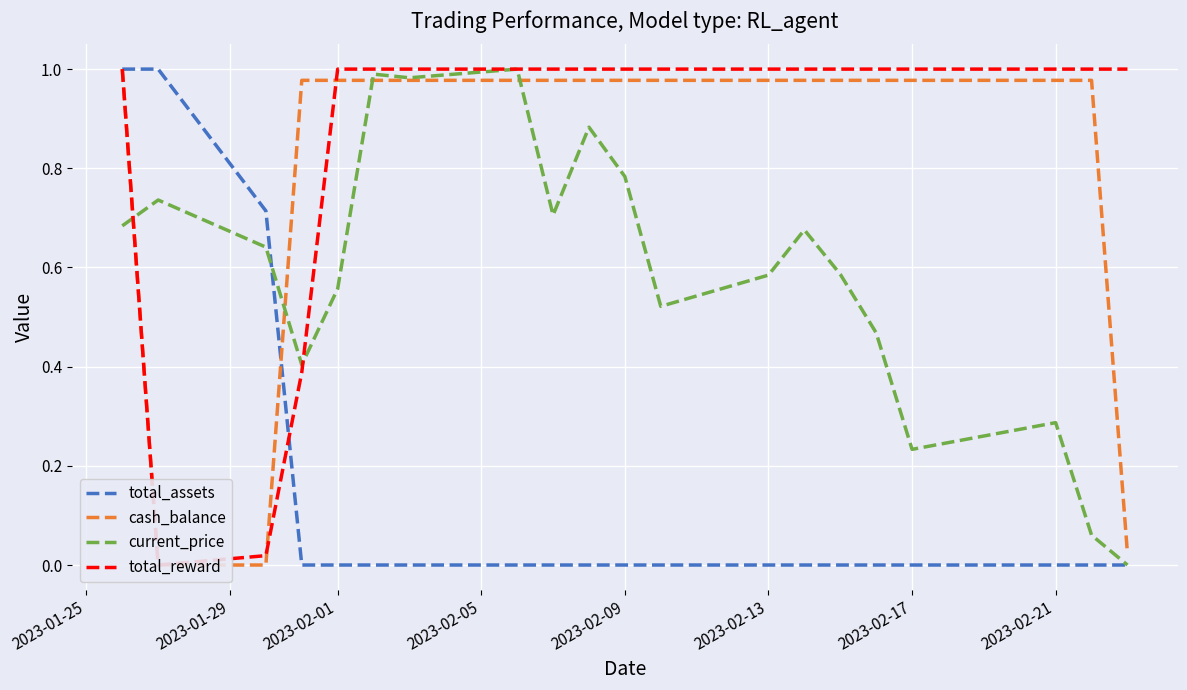

The value of current_price at 2023-02-17 is 0.4. True or false?

False